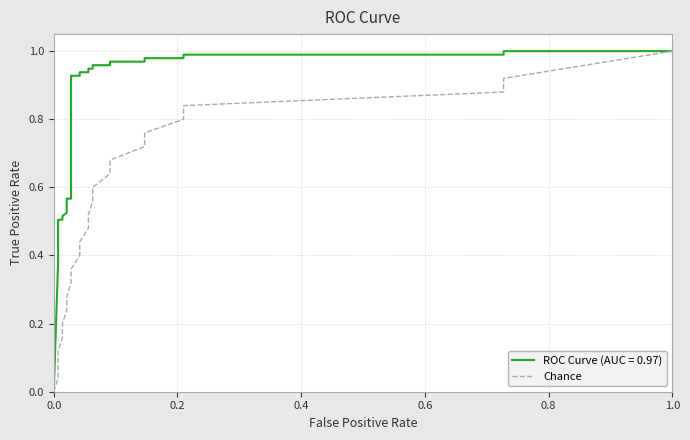

How many values are above zero?

24